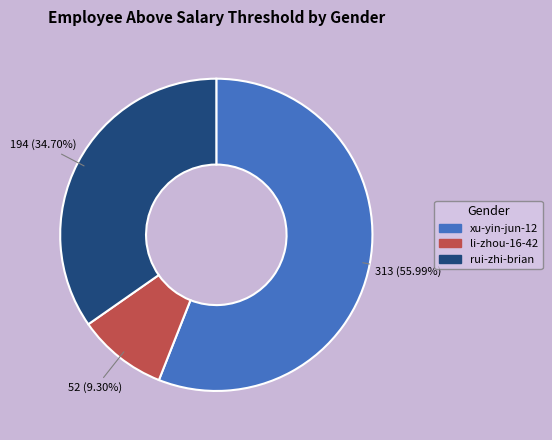

Which slice represents more than half of the pie?

xu-yin-jun-12